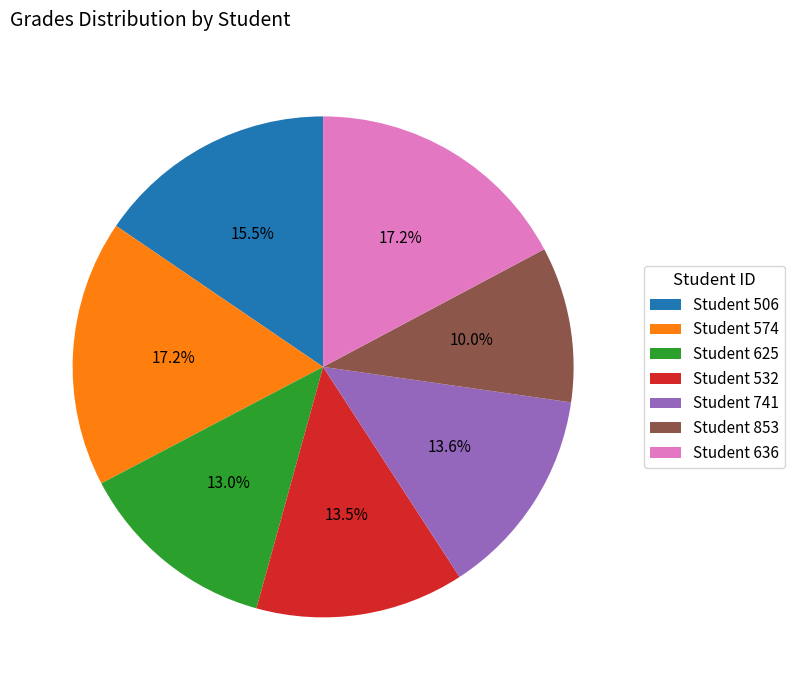

Which category has the smallest portion of the pie?

Student 853